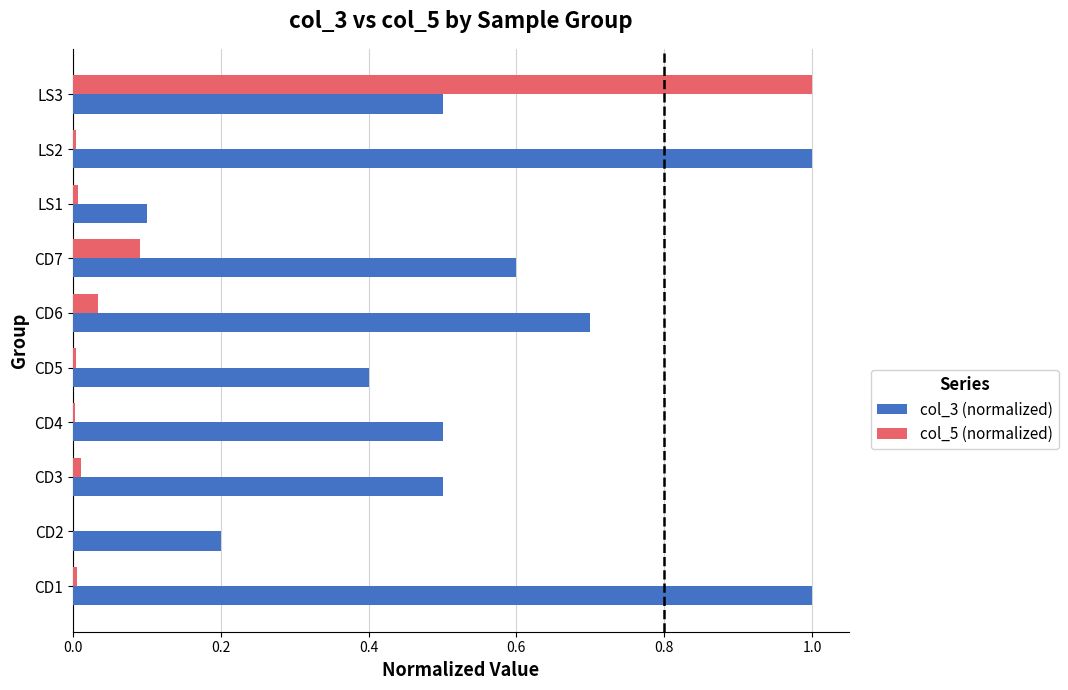

What is the sum of all col_3 (normalized) values?

5.5